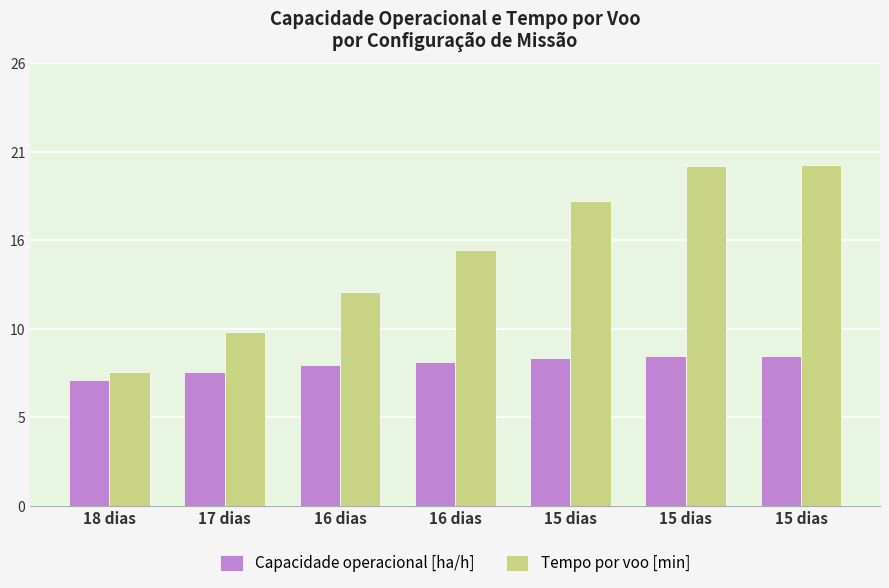

What are all the series names shown in the legend?

Capacidade operacional [ha/h], Tempo por voo [min]